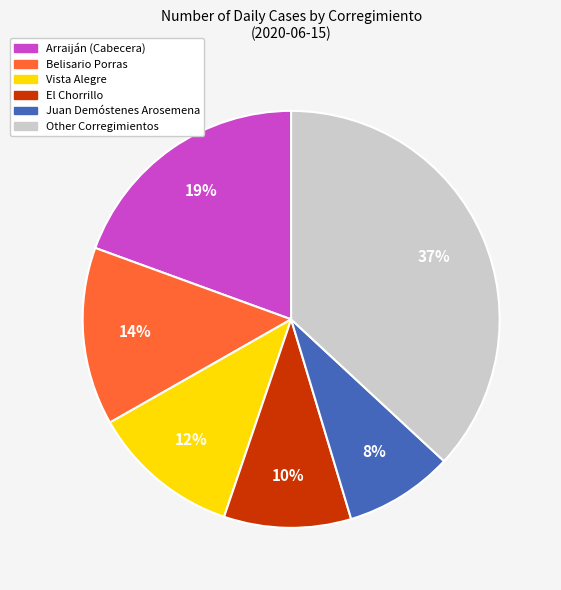

To the nearest percent, what is the combined percentage of Juan Demóstenes Arosemena and El Chorrillo?

18%